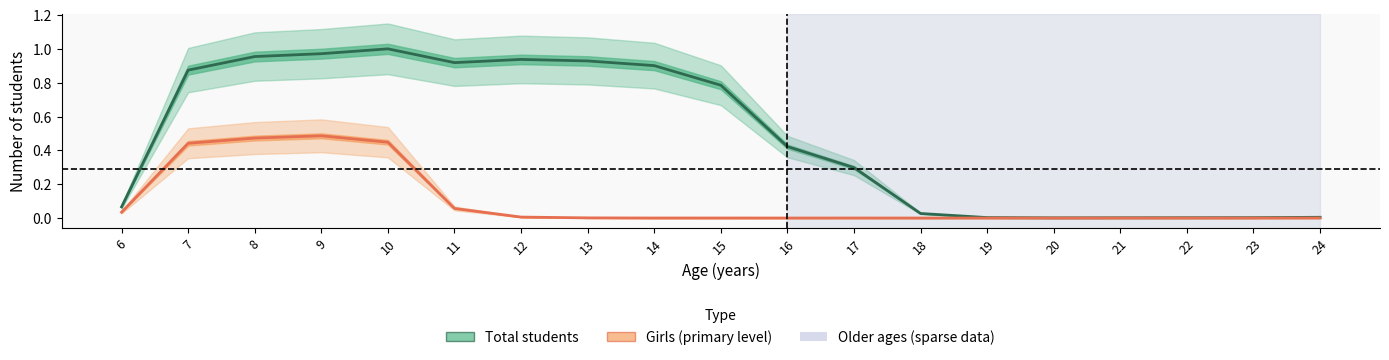

Where is Girls nearest to the value 0?

18